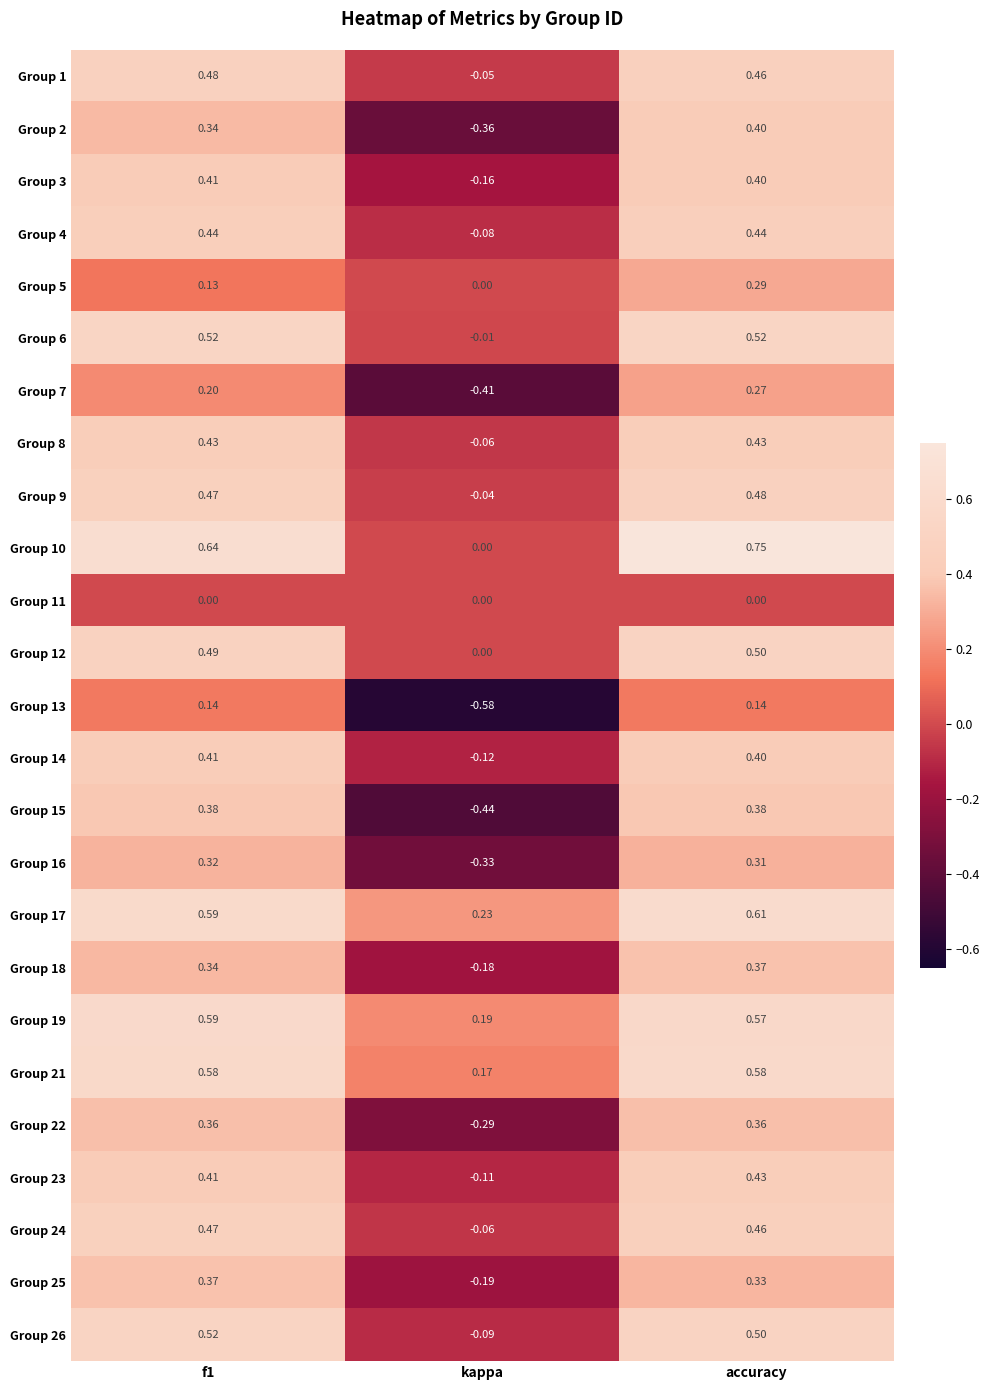

What is the total value across all series at kappa?

-3.0